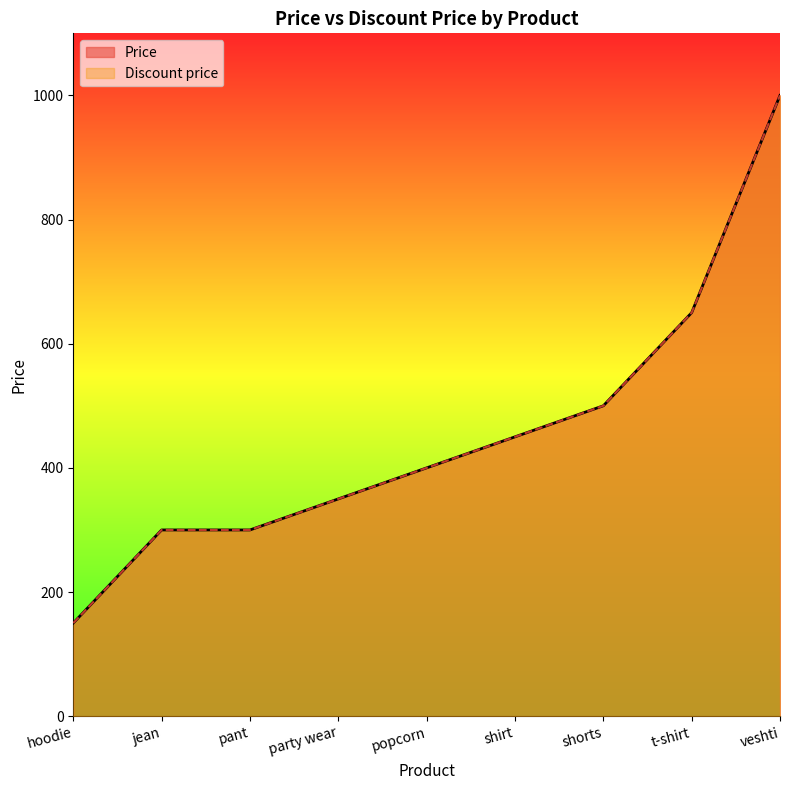

Does the chart have visible grid lines?

No